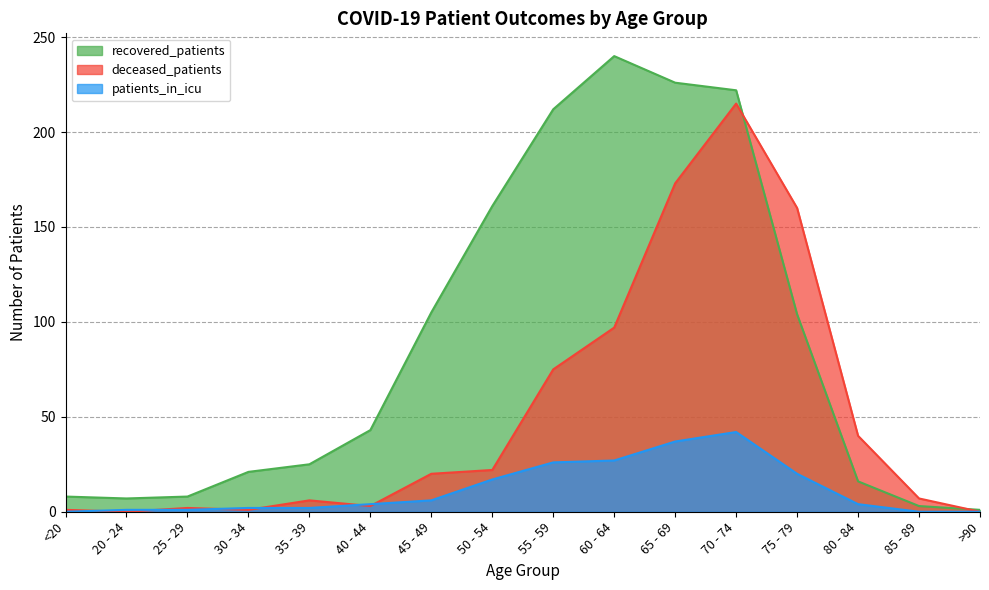

What is the spread (max minus min) of values at 85 - 89?

7